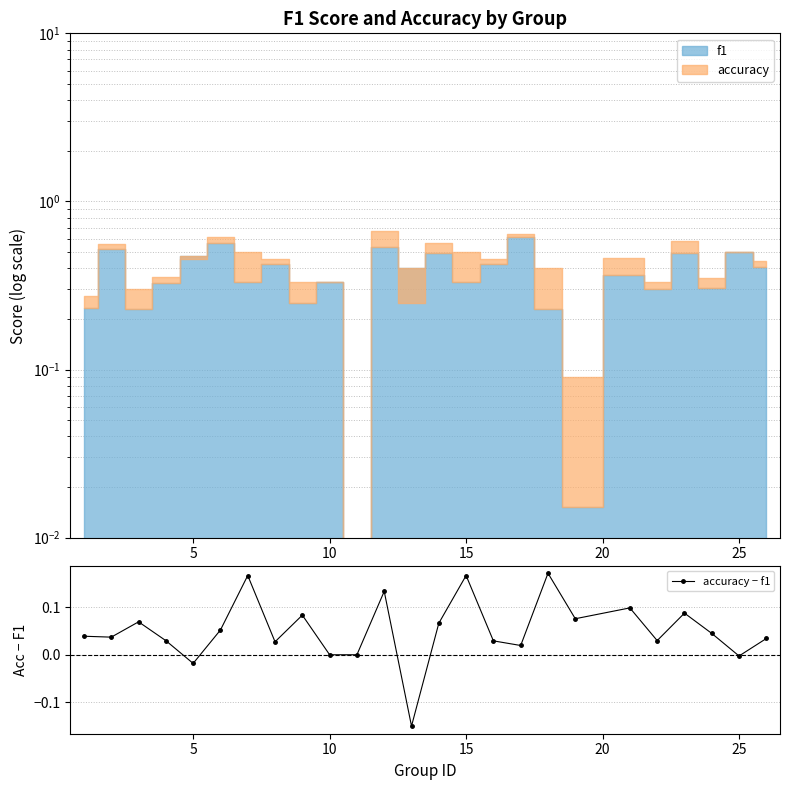

How many data points does each series have?

25